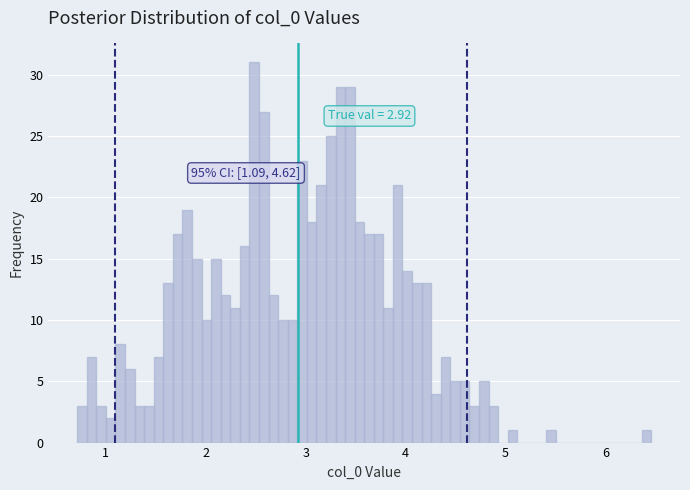

Read against the x-axis, roughly where is the centre of the tallest bar?

2.5